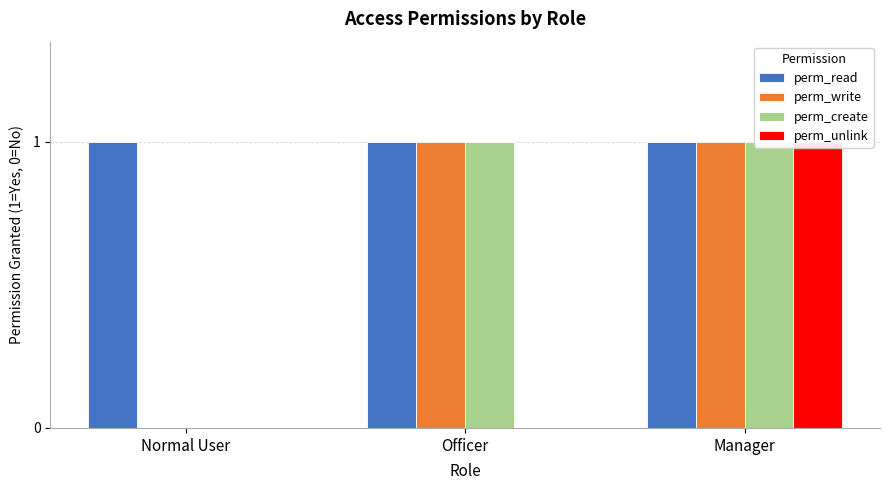

How many bars are there in total?

12